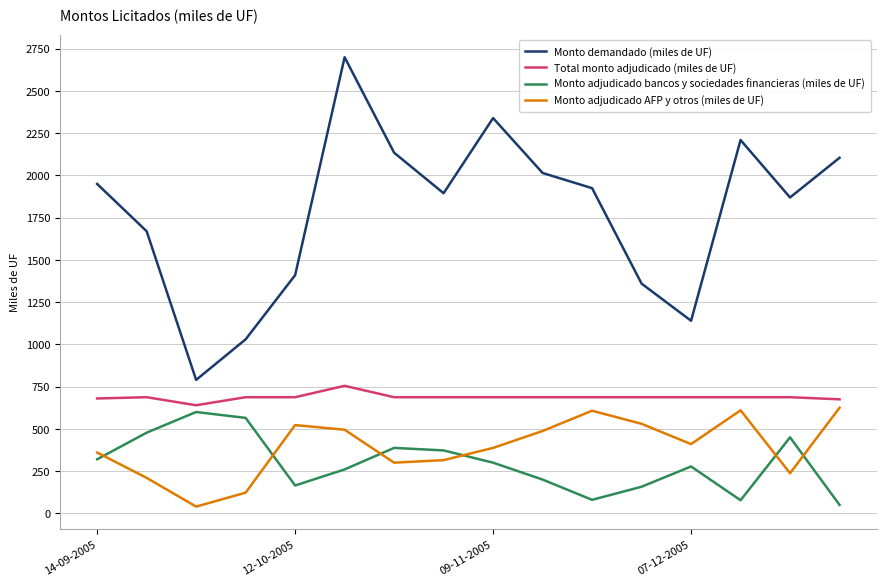

Which series has the largest total across all categories?

Monto demandado (miles de UF)